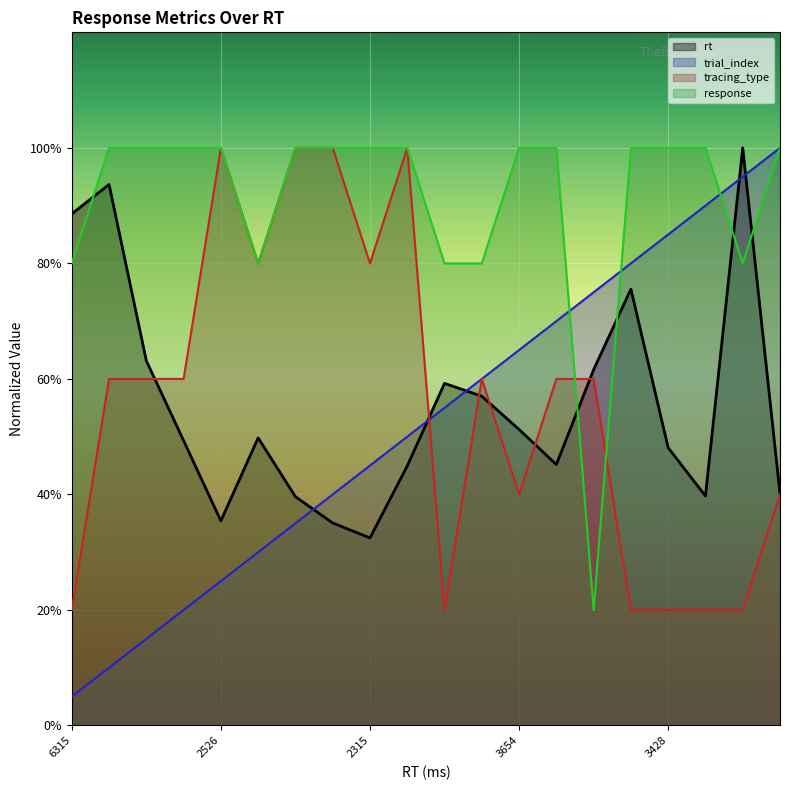

Does the chart display data point markers on the line(s)?

No